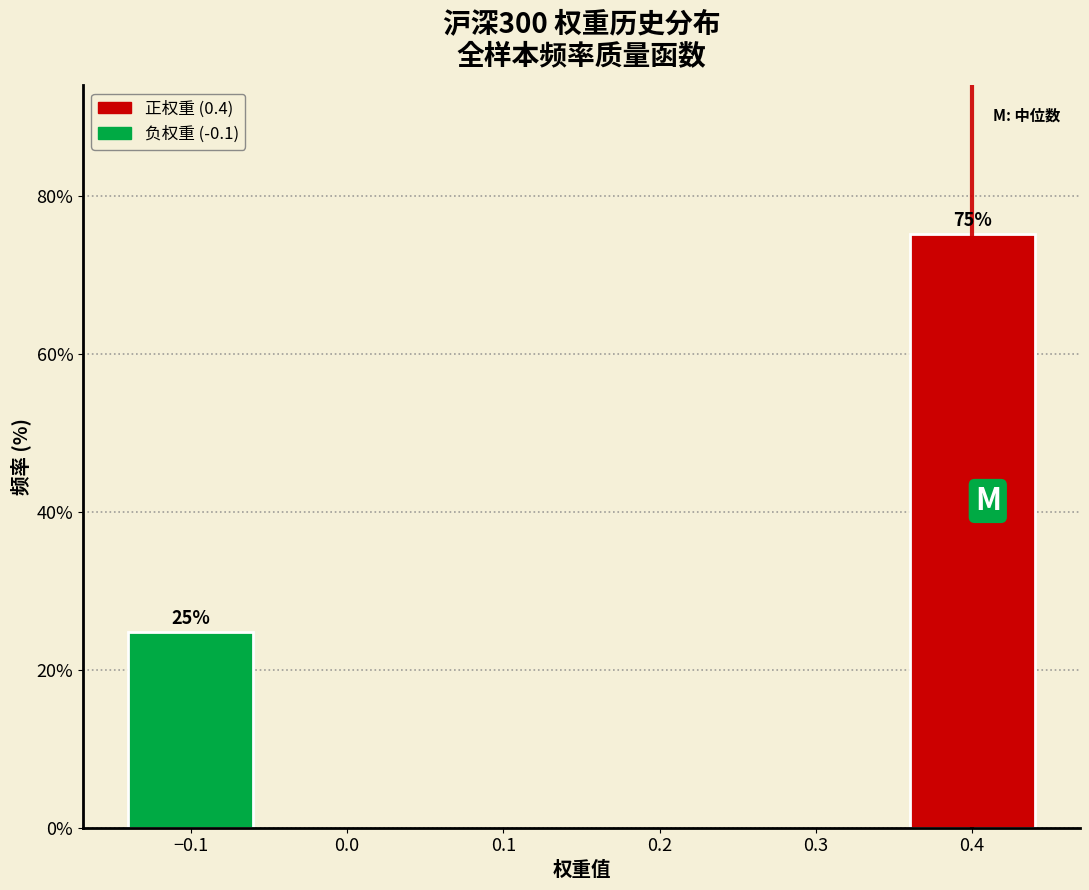

What is the sum of all values?

100.0